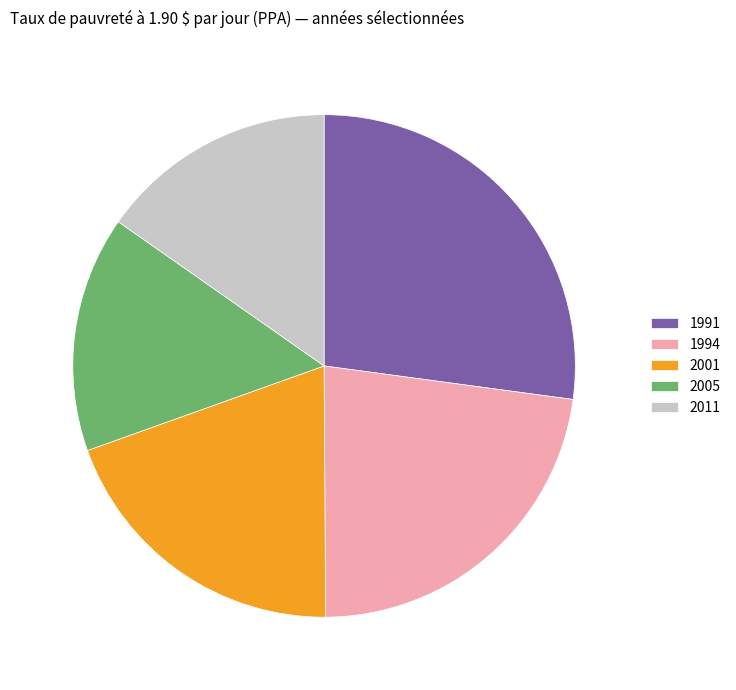

Is the sum of 1991 and 2001 greater than half?

No